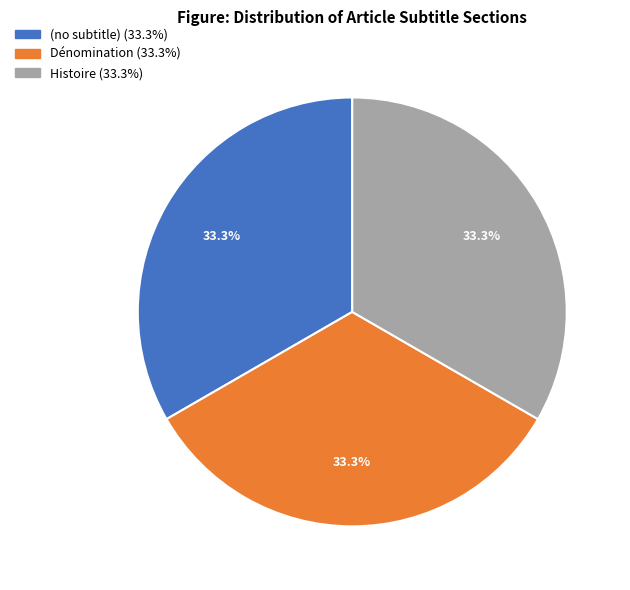

Is there any slice that represents more than half of the pie?

No